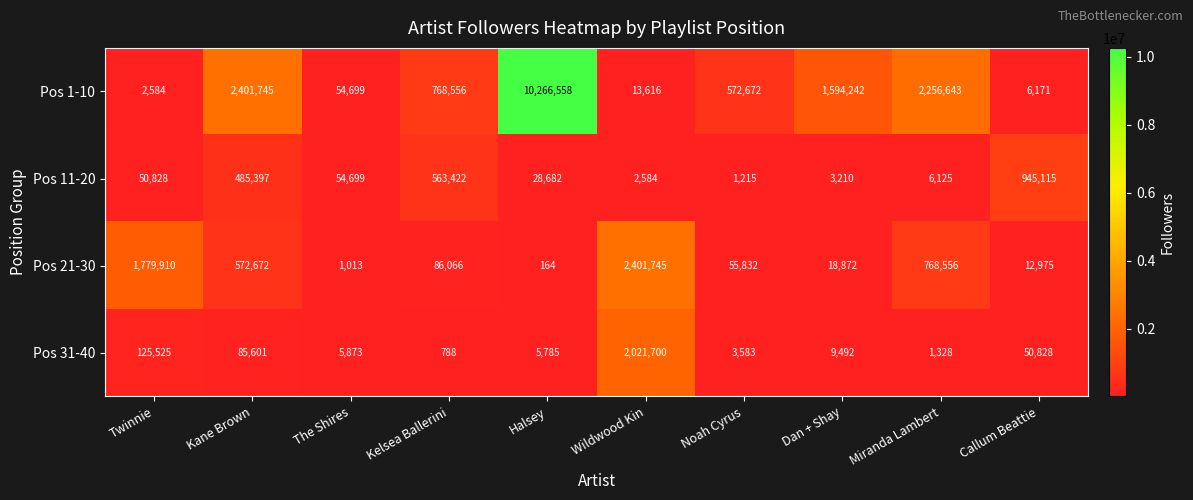

At which label does Pos 31-40 reach its peak?

Wildwood Kin